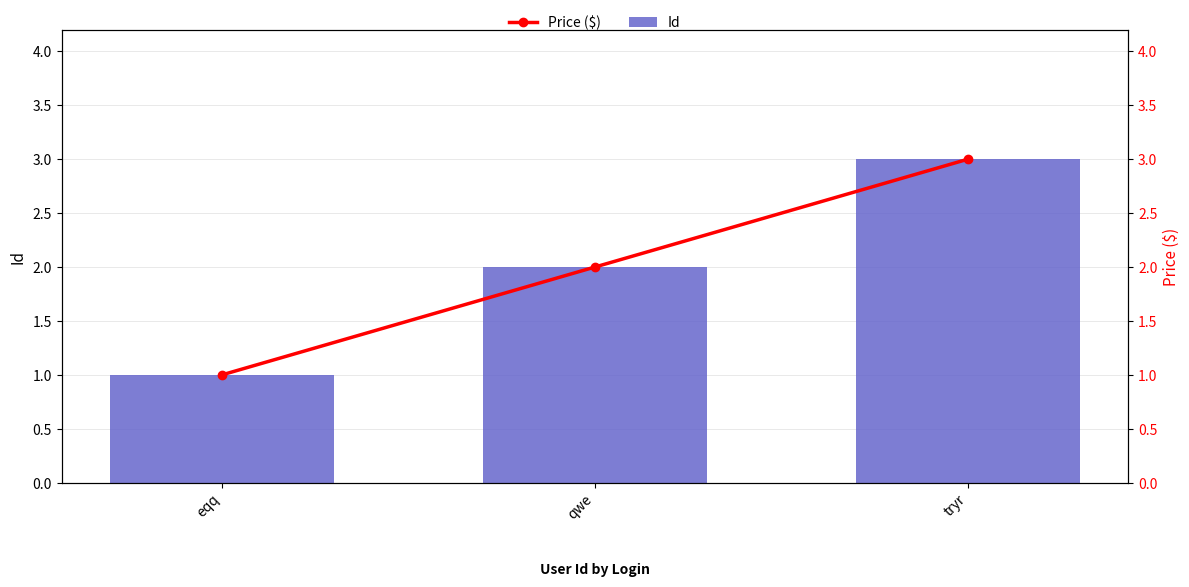

How many groups of bars are there?

3